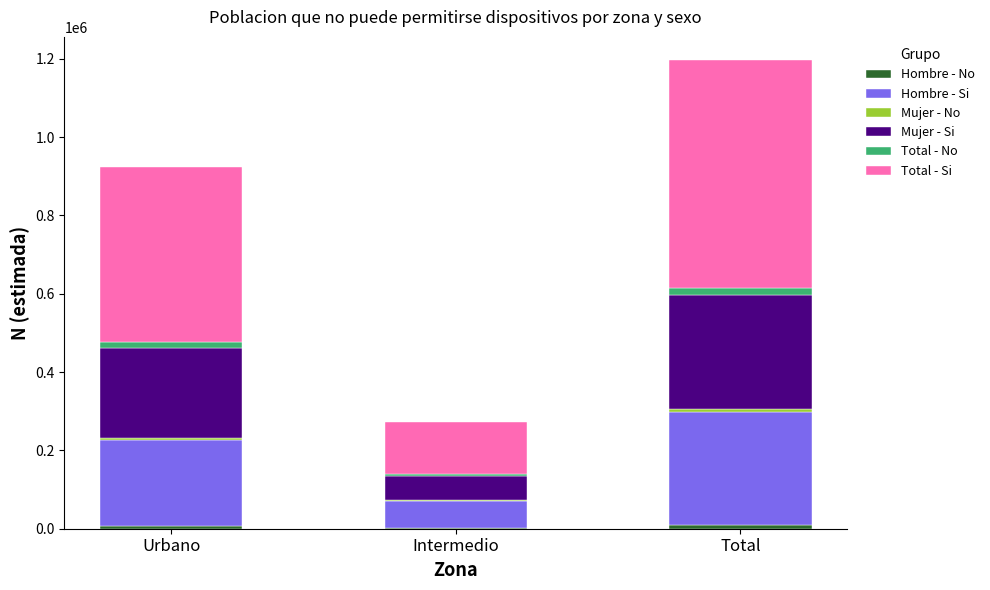

How many Total - No values are between 3730 and 17515?

3